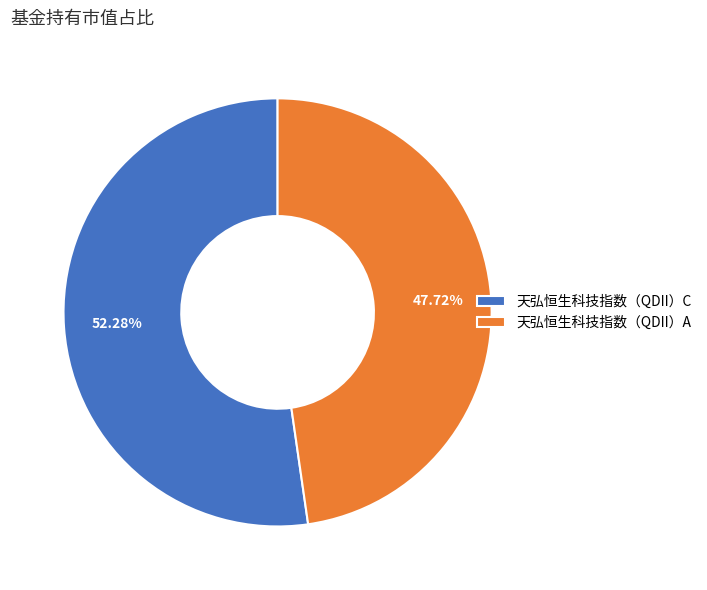

Combined, what portion of the pie is 天弘恒生科技指数（QDII）C and 天弘恒生科技指数（QDII）A?

100.0%